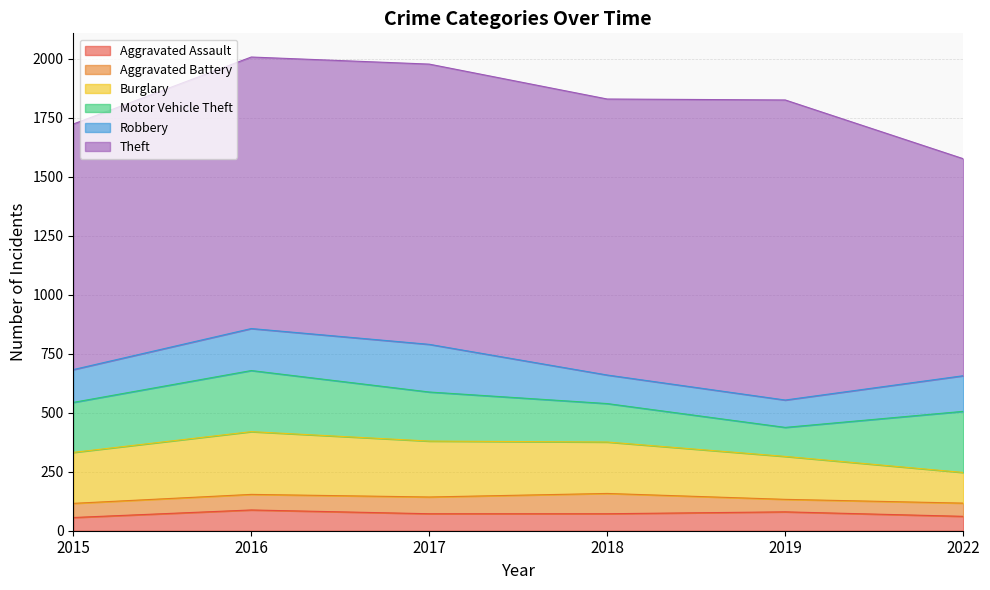

Which label corresponds to the largest value in the chart?

2019